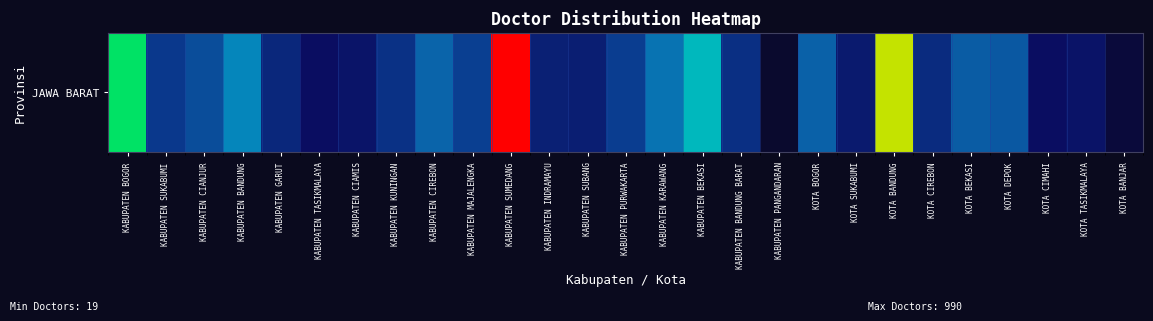

Reading left to right, extract all data points from this chart.

KABUPATEN BOGOR=680	KABUPATEN SUKABUMI=162	KABUPATEN CIANJUR=222	KABUPATEN BANDUNG=374	KABUPATEN GARUT=128	KABUPATEN TASIKMALAYA=74	KABUPATEN CIAMIS=91	KABUPATEN KUNINGAN=149	KABUPATEN CIREBON=295	KABUPATEN MAJALENGKA=181	KABUPATEN SUMEDANG=990	KABUPATEN INDRAMAYU=113	KABUPATEN SUBANG=110	KABUPATEN PURWAKARTA=178	KABUPATEN KARAWANG=333	KABUPATEN BEKASI=517	KABUPATEN BANDUNG BARAT=144	KABUPATEN PANGANDARAN=19	KOTA BOGOR=285	KOTA SUKABUMI=101	KOTA BANDUNG=839	KOTA CIREBON=136	KOTA BEKASI=269	KOTA DEPOK=257	KOTA CIMAHI=74	KOTA TASIKMALAYA=88	KOTA BANJAR=33